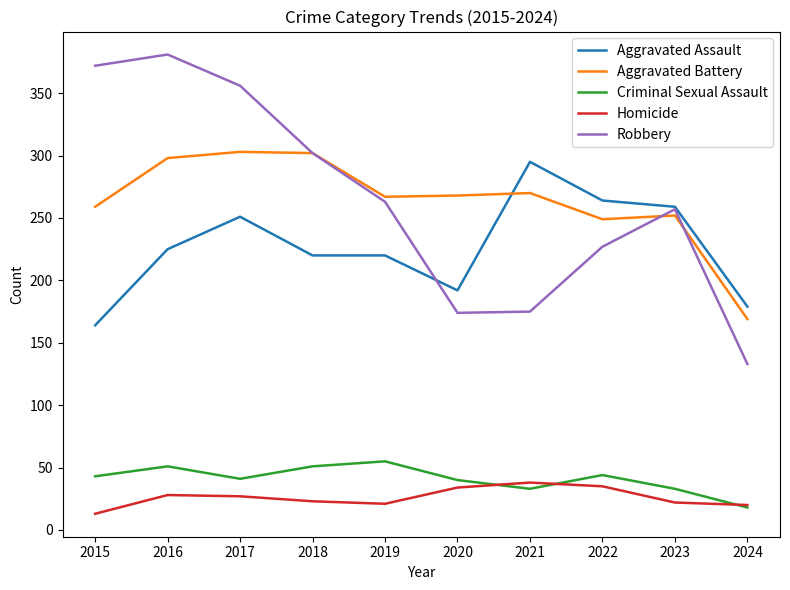

True or false: Homicide has more than 0 interior local peaks.

True